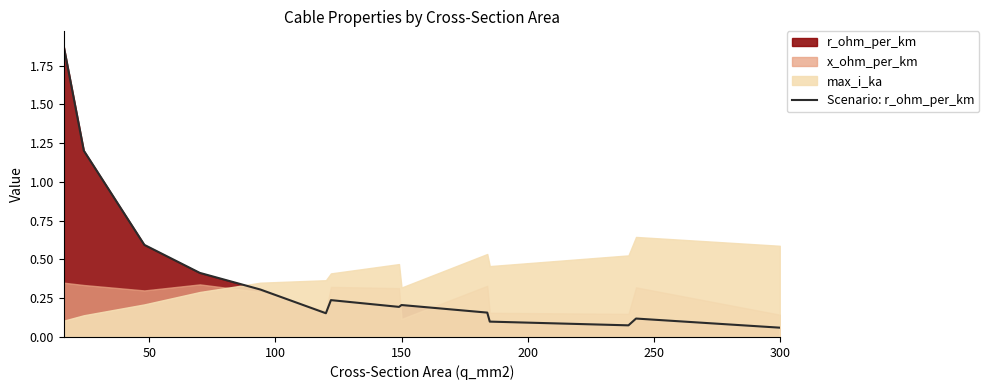

The chart shows a value of 0.2 at 9. True or false?

False